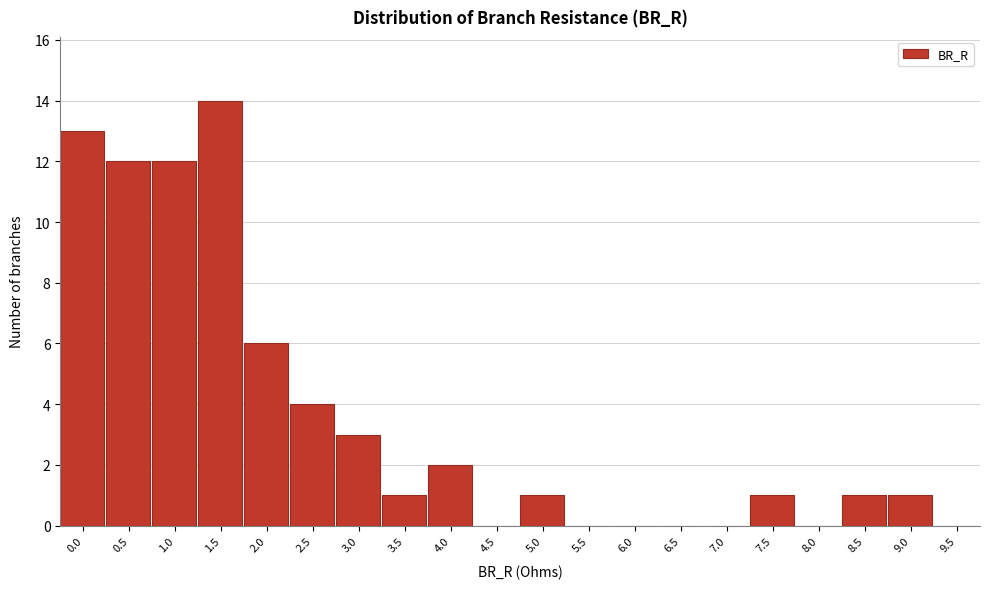

Reading left to right, list all the values displayed in this chart.

0.0=13	0.5=12	1.0=12	1.5=14	2.0=6	2.5=4	3.0=3	3.5=1	4.0=2	4.5=0	5.0=1	5.5=0	6.0=0	6.5=0	7.0=0	7.5=1	8.0=0	8.5=1	9.0=1	9.5=0